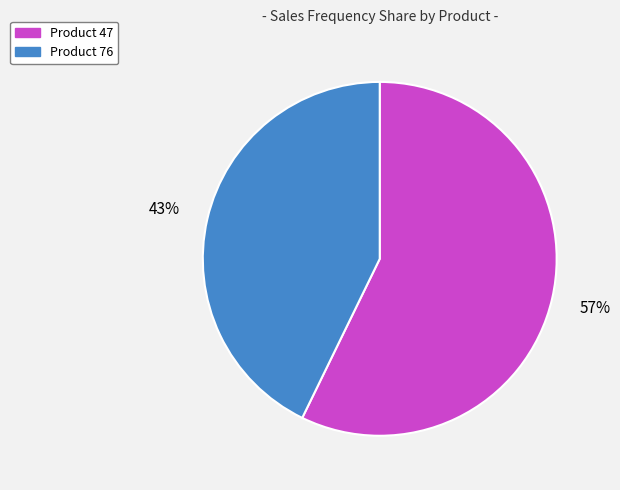

How many segments does this pie chart have?

2